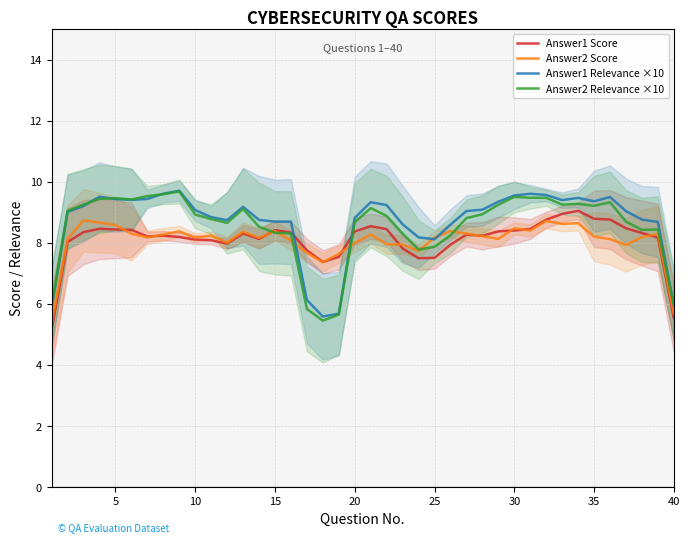

What is the average value of the Answer2 Score series?

8.1